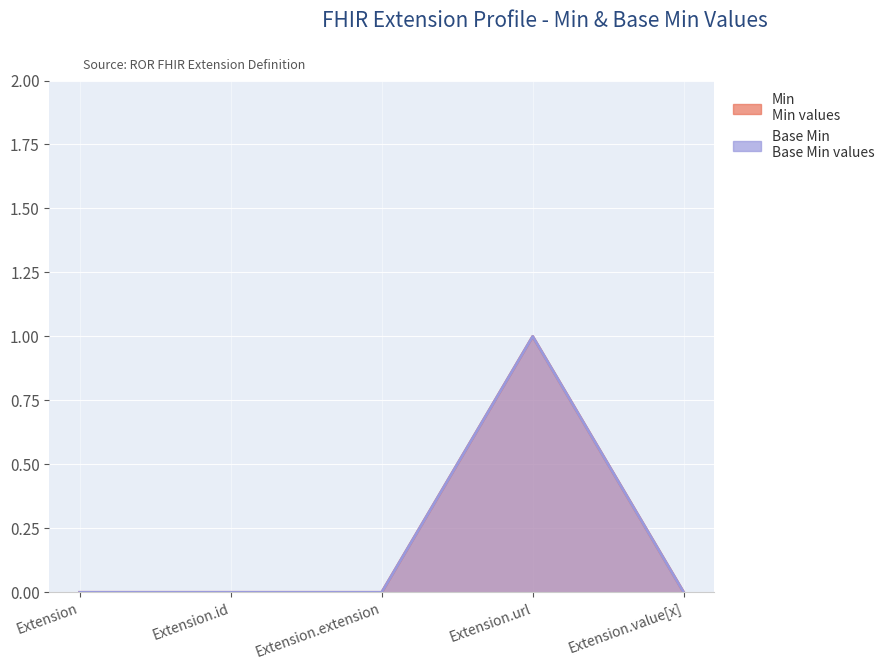

What is the label of the 4th point from the right?

Extension.id